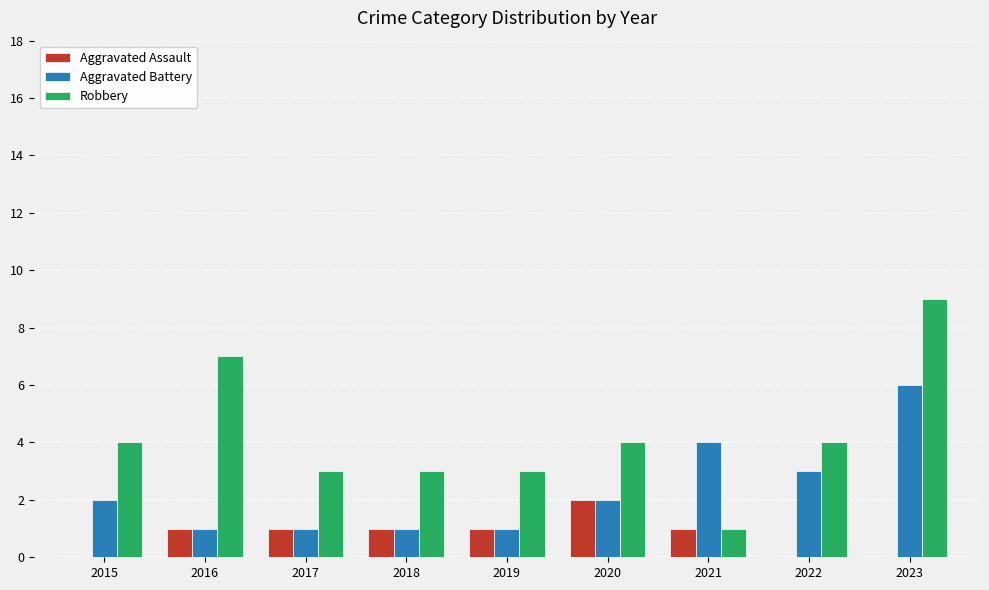

What is the maximum value for Robbery?

9